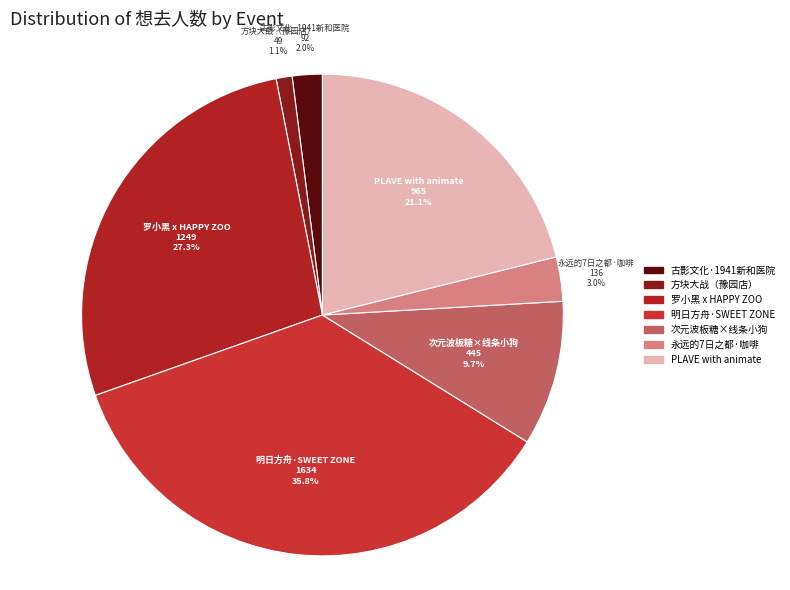

What is the smallest slice in the pie chart?

上海·方块大战（豫园店）